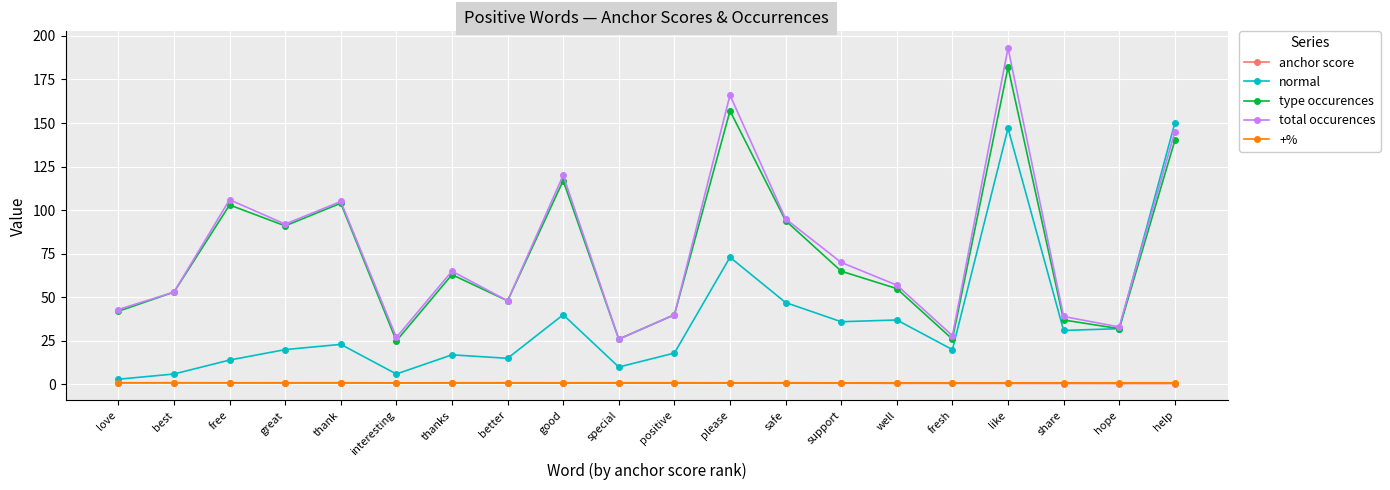

Which series has the widest spread of values?

total occurences